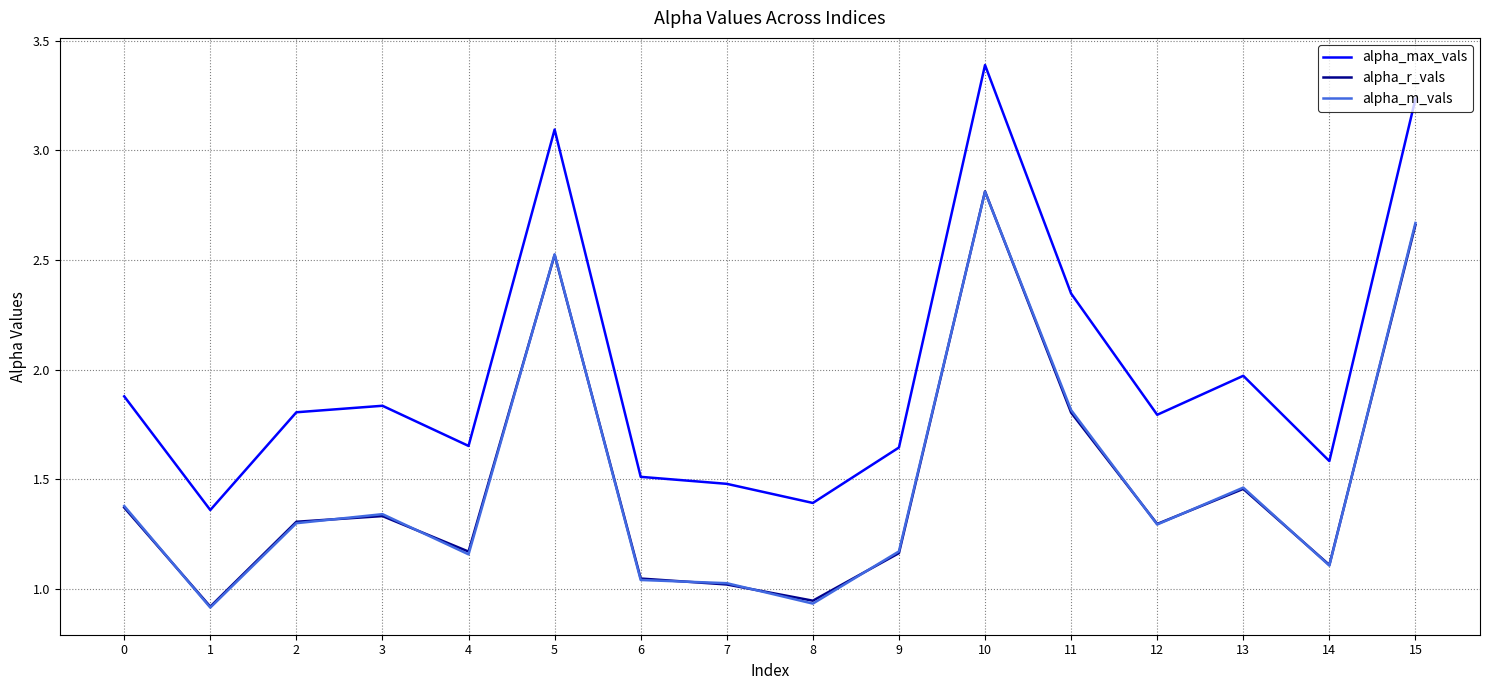

Is the value of alpha_max_vals at 5 greater than the value of alpha_m_vals at 6?

Yes